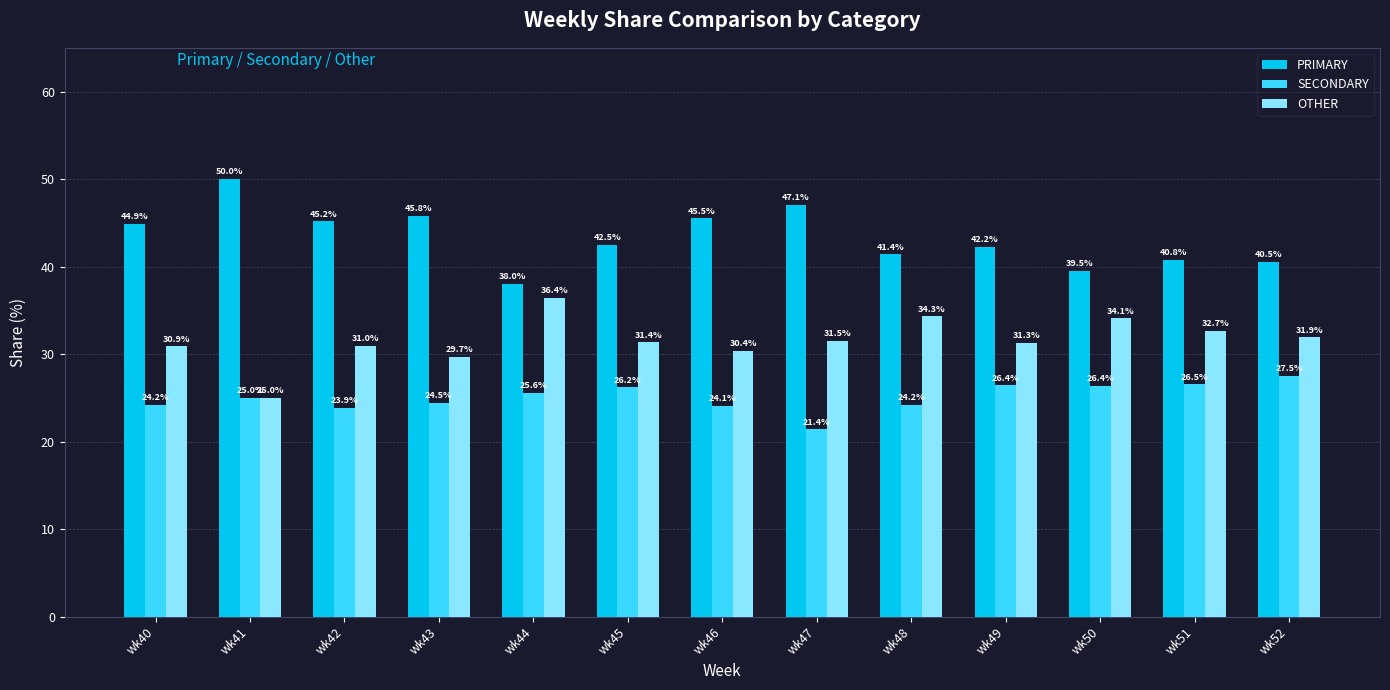

Between wk50 and wk51, which series saw the biggest shift?

OTHER